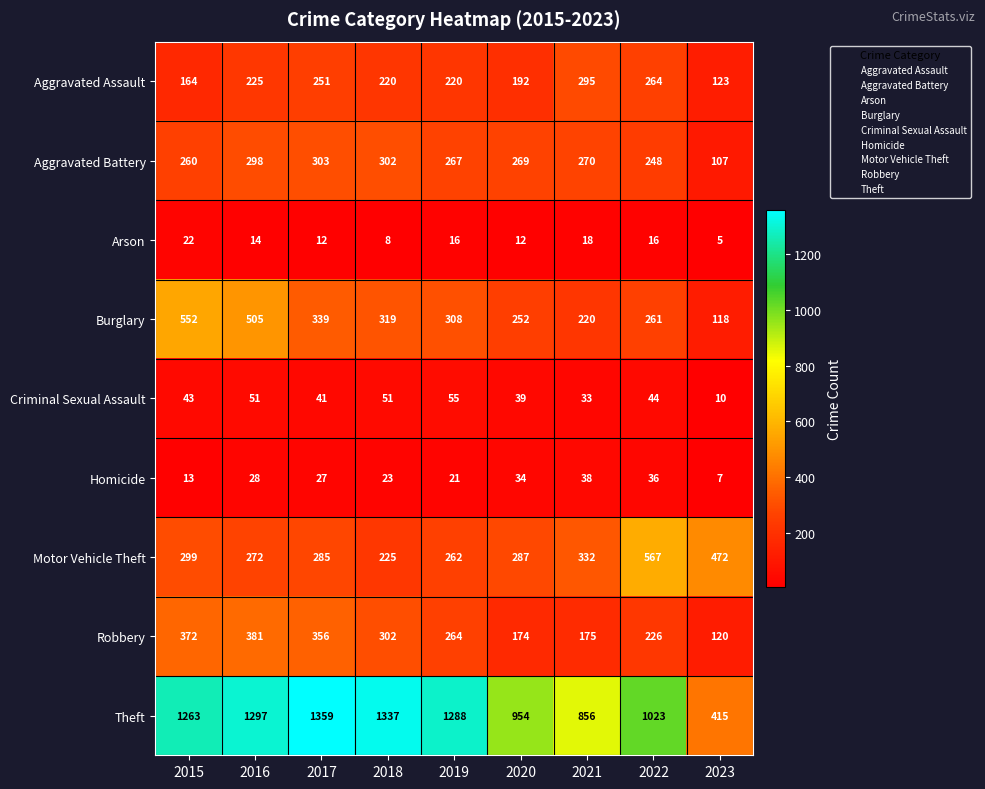

Count the number of categories in the chart.

9